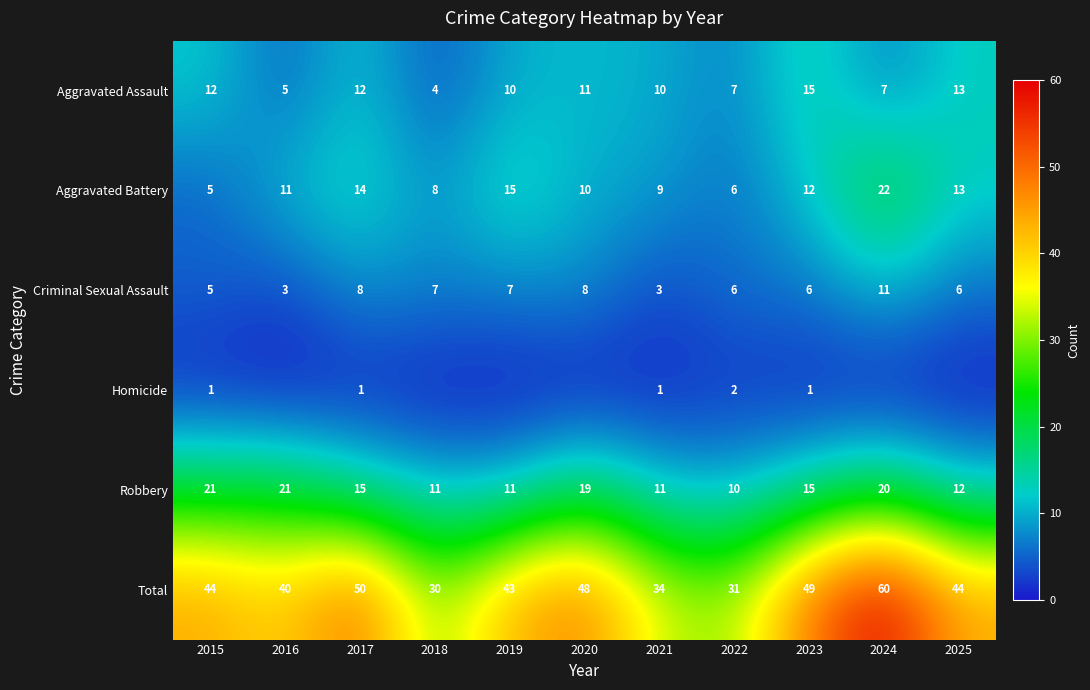

Rank the categories by Homicide value from lowest to highest.

2016, 2018, 2019, 2020, 2024, 2025, 2015, 2017, 2021, 2023, 2022